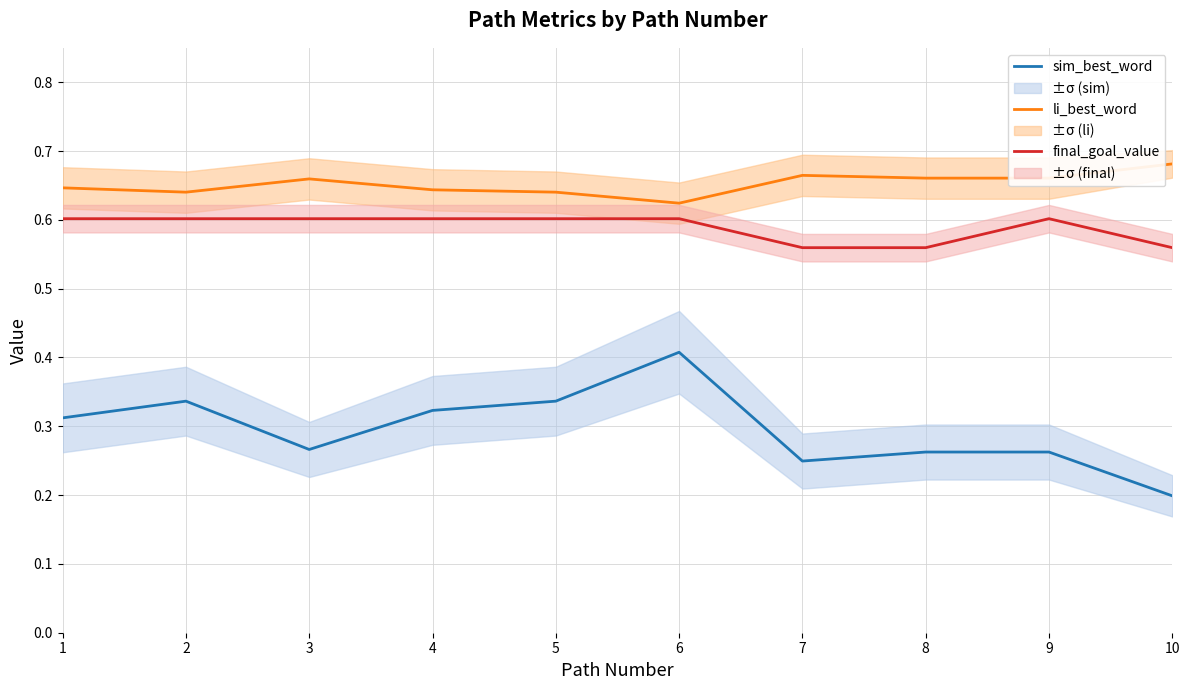

True or false: final_goal_value and li_best_word intersect in this chart.

False